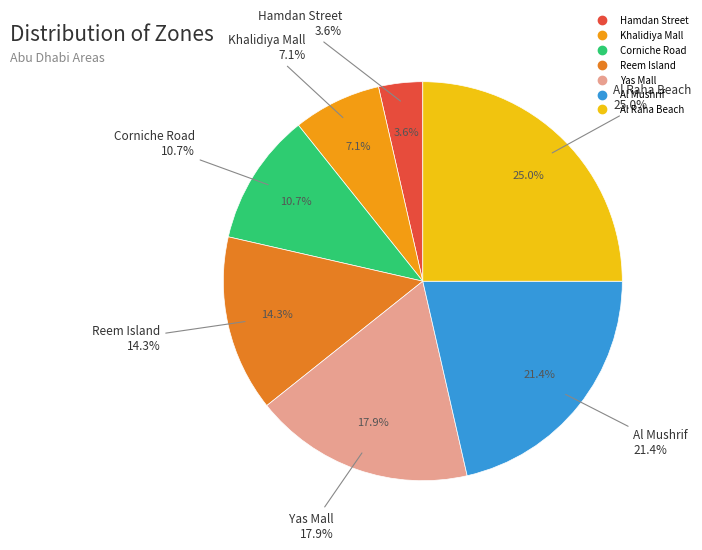

Rank the categories by value from highest to lowest.

Al Raha Beach, Al Mushrif, Yas Mall, Reem Island, Corniche Road, Khalidiya Mall, Hamdan Street